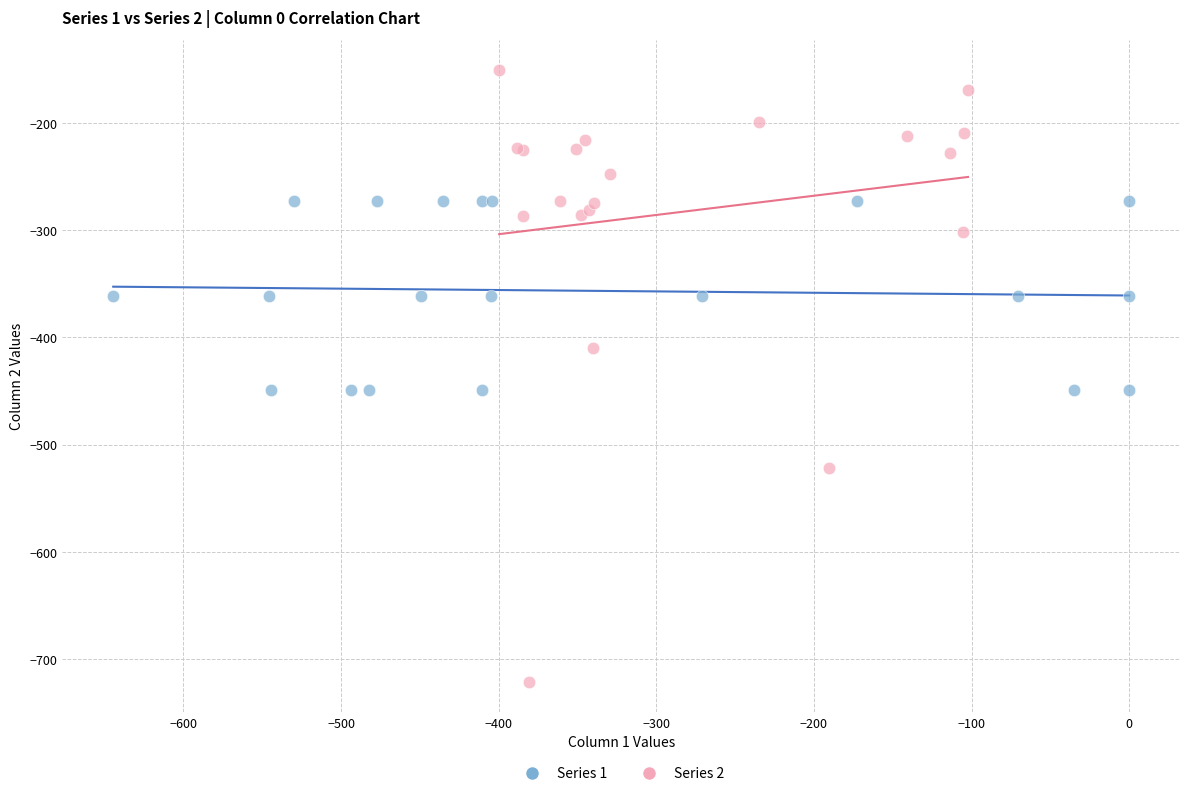

Which series contains the lowest Y value?

Series 2